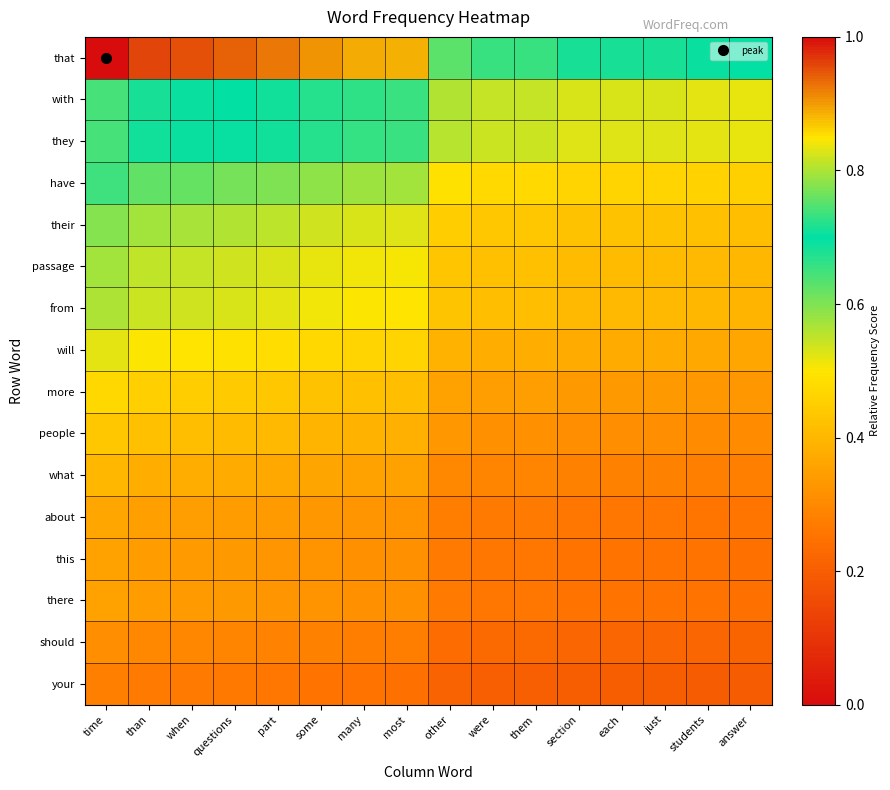

What is the total value across all series at were?

6.1